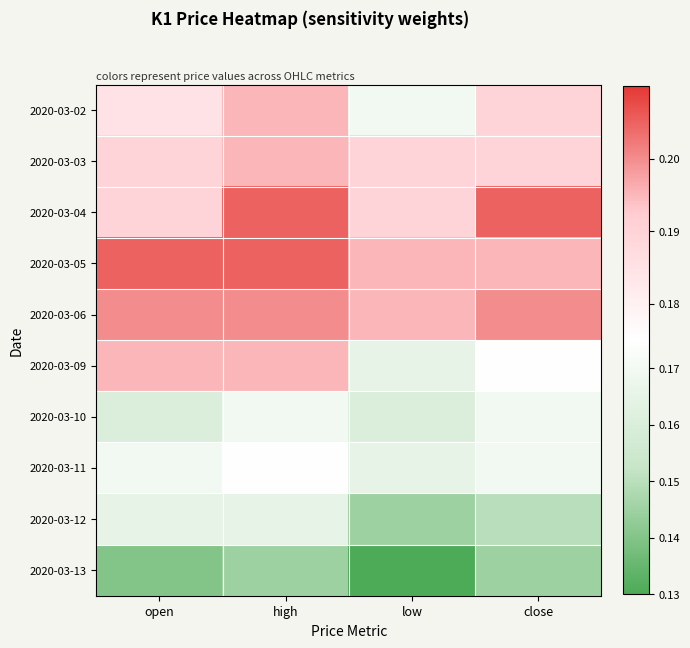

Reading left to right, what are all the values shown in this chart?

2020-03-02: open=0.2	high=0.2	low=0.2	close=0.2
2020-03-03: open=0.2	high=0.2	low=0.2	close=0.2
2020-03-04: open=0.2	high=0.2	low=0.2	close=0.2
2020-03-05: open=0.2	high=0.2	low=0.2	close=0.2
2020-03-06: open=0.2	high=0.2	low=0.2	close=0.2
2020-03-09: open=0.2	high=0.2	low=0.2	close=0.2
2020-03-10: open=0.2	high=0.2	low=0.2	close=0.2
2020-03-11: open=0.2	high=0.2	low=0.2	close=0.2
2020-03-12: open=0.2	high=0.2	low=0.1	close=0.1
2020-03-13: open=0.1	high=0.1	low=0.1	close=0.1